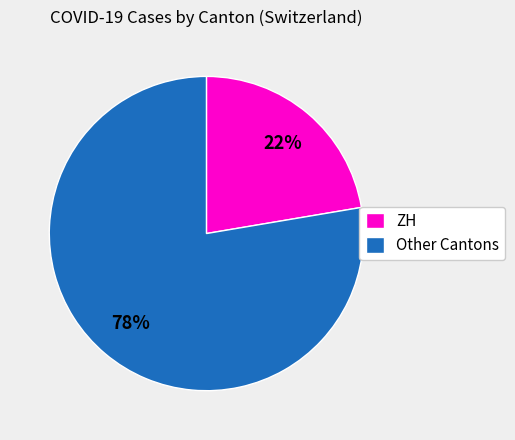

What percentage is the Other Cantons slice, to the nearest percent?

78%